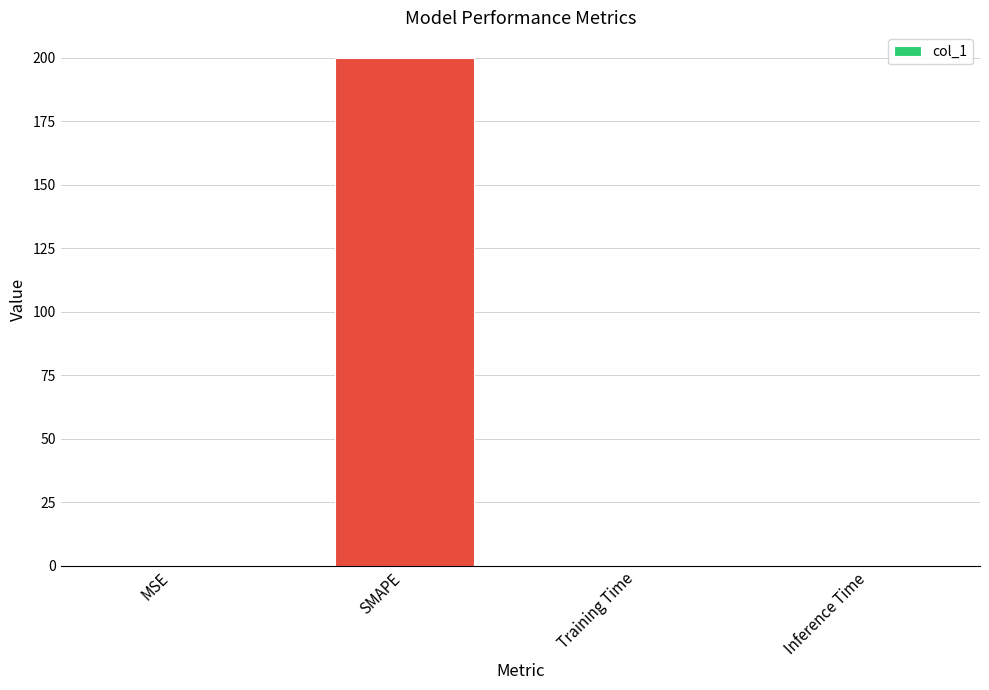

Is it true that the value at Inference Time is 0.0?

True